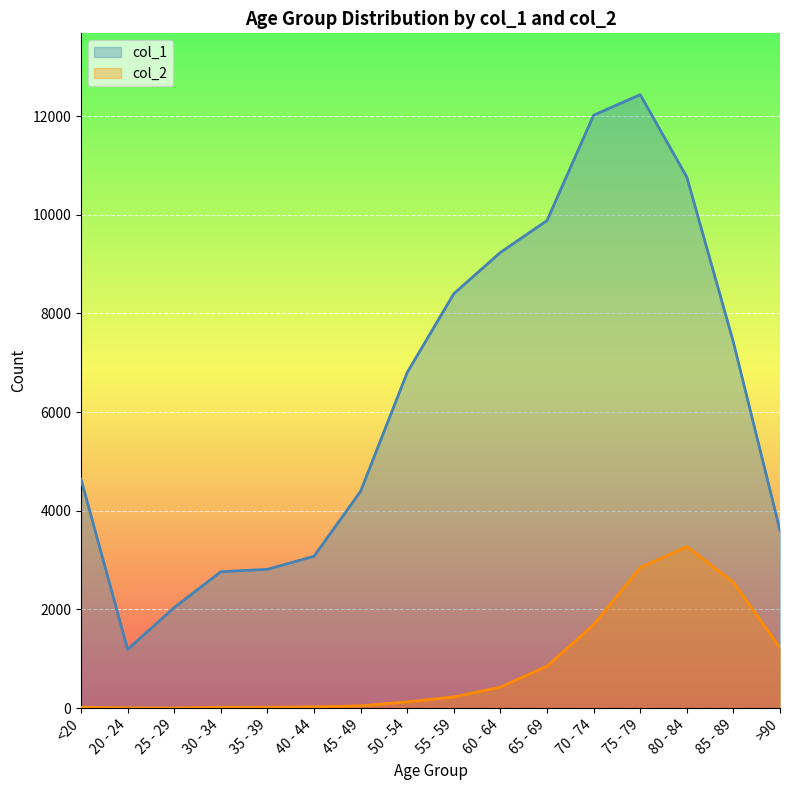

In col_2, how many points are higher than both neighbors (excluding endpoints)?

1